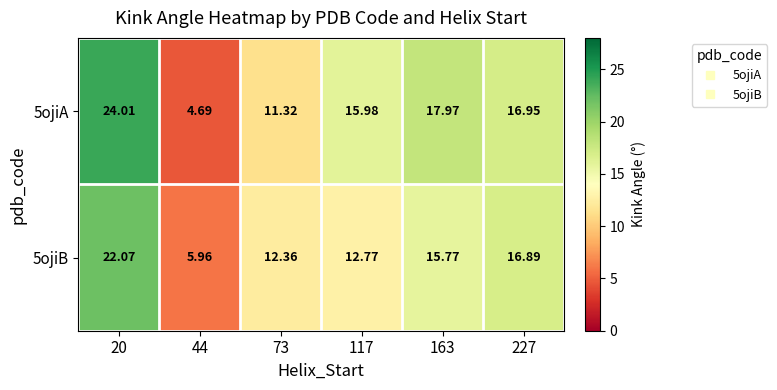

Which series has the largest range (max minus min)?

5ojiA